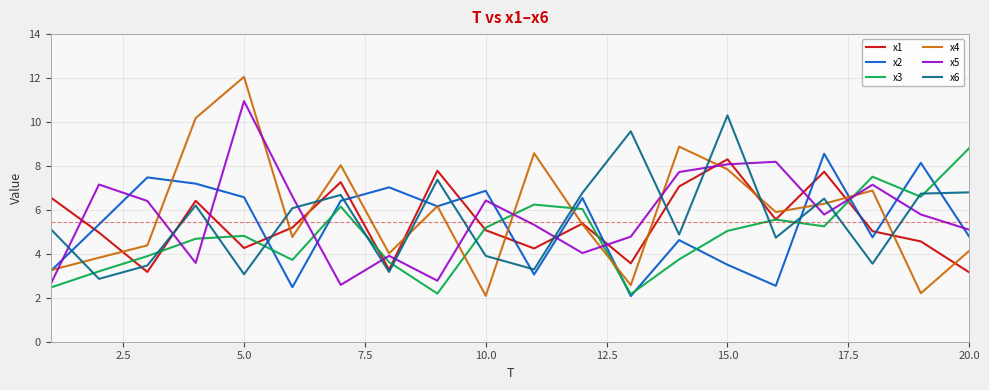

Which series ends up on top after the final intersection of x2 and x5?

x5